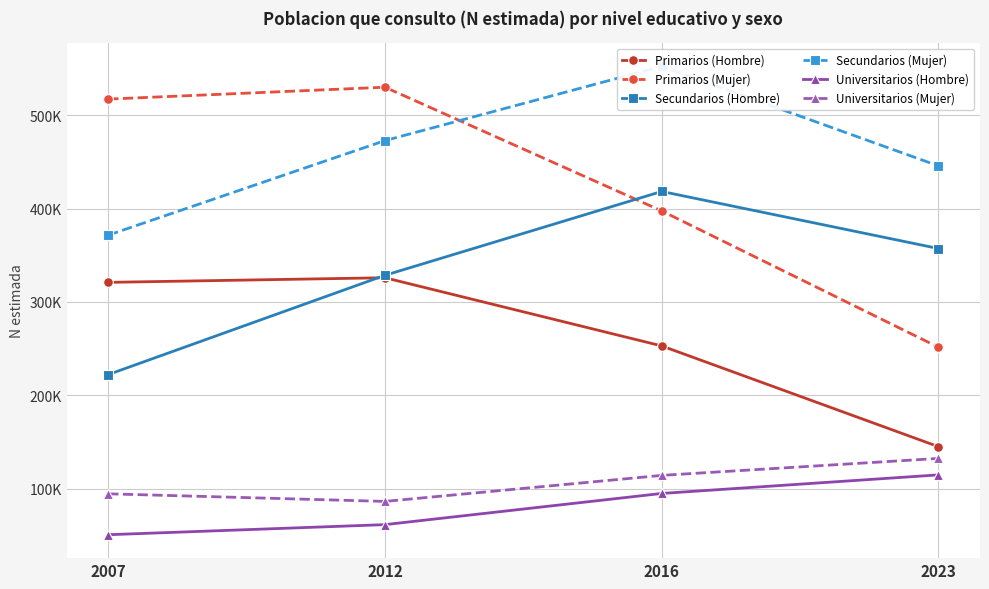

At which category does the chart reach its minimum across all series?

2007